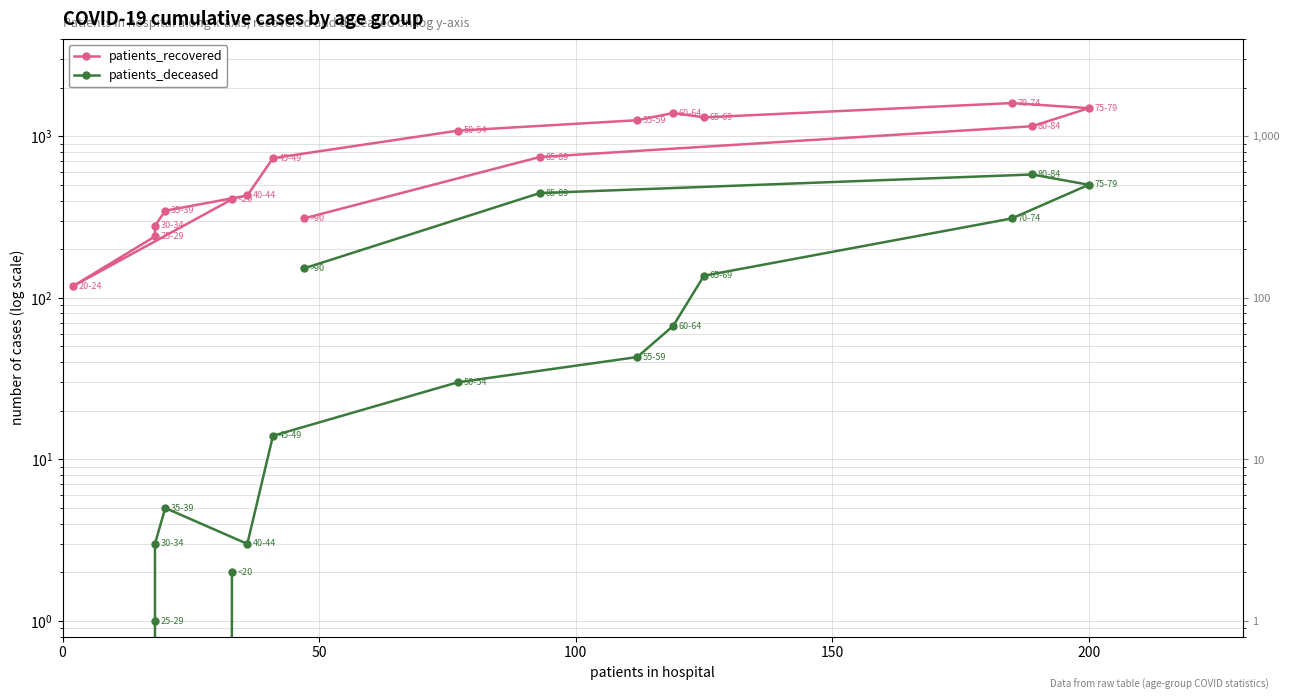

True or false: patients_recovered and patients_deceased cross at least once.

False